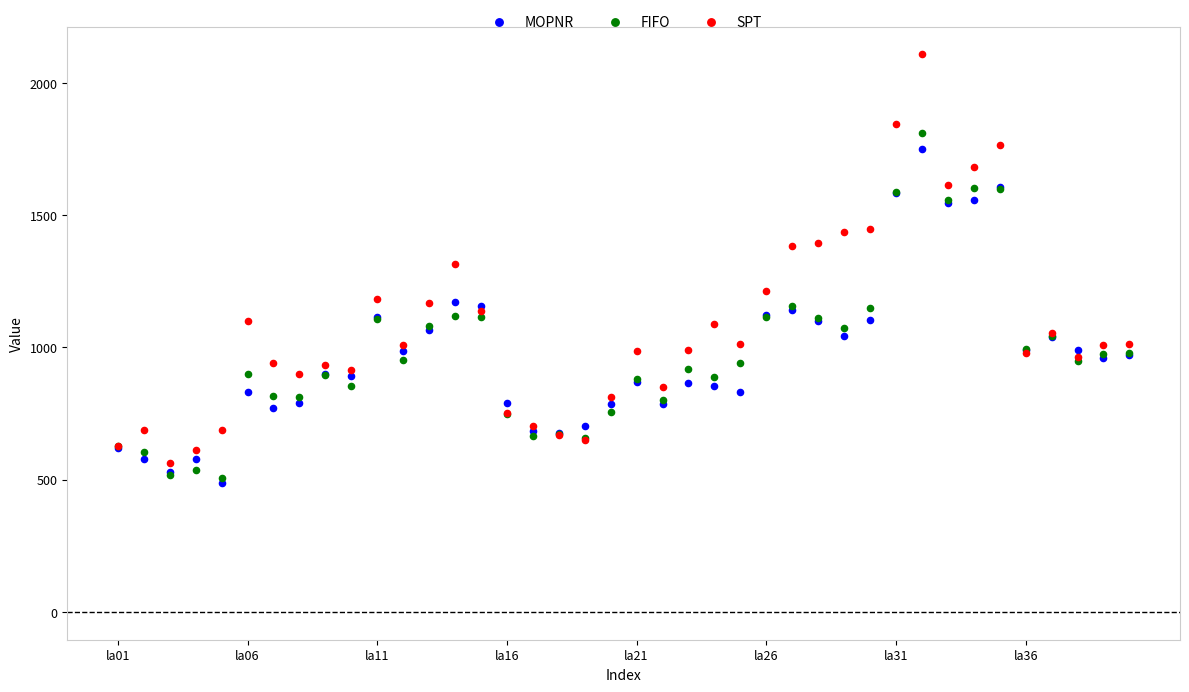

Which series has the largest Y range (max minus min)?

SPT